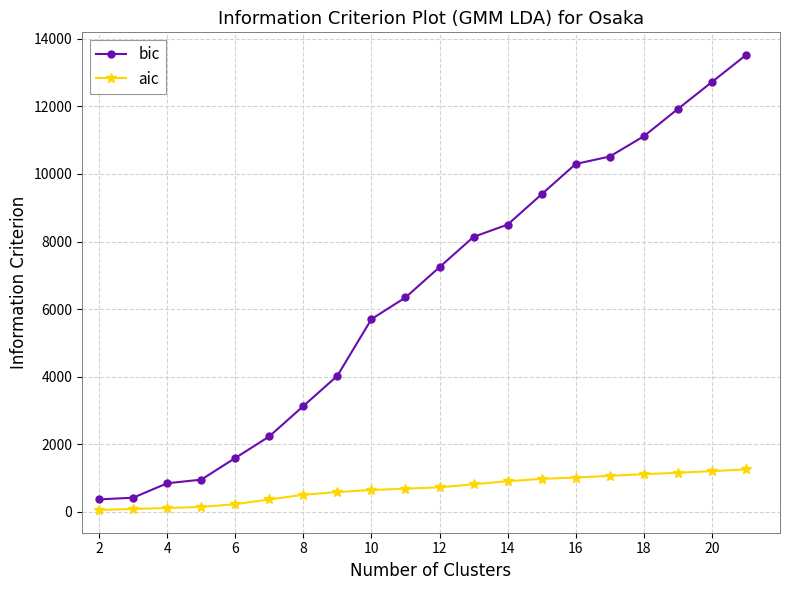

What is the average value of the aic series?

677